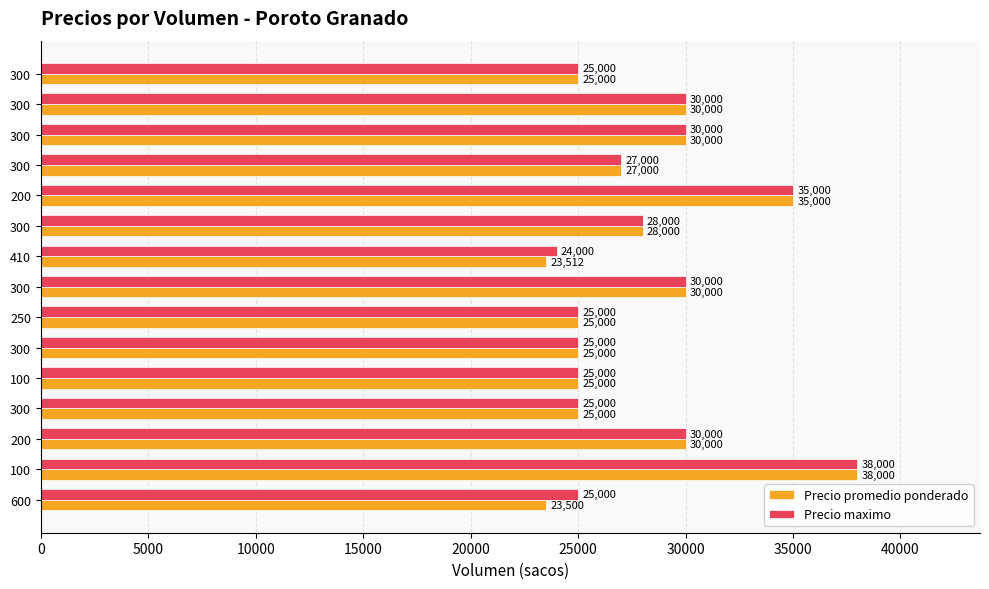

How many data points in Precio maximo are less than 27000?

7